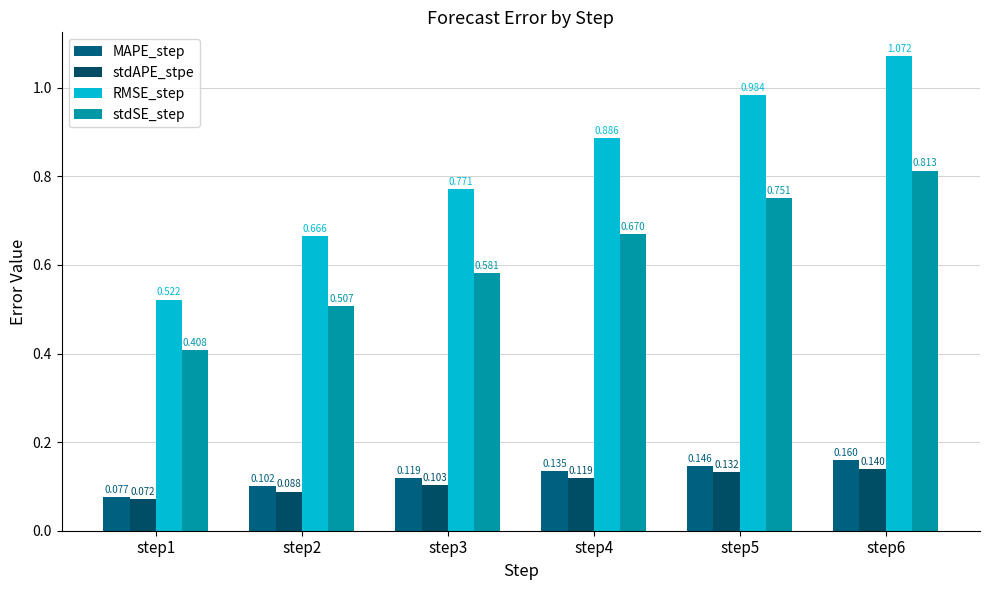

What is the approximate value of MAPE_step at step6?

0.2